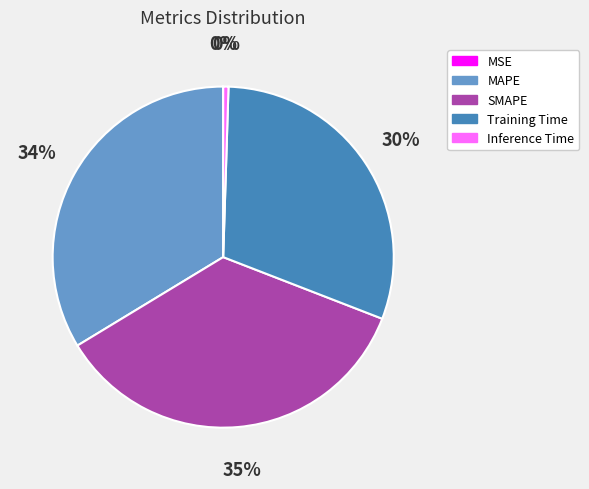

To the nearest percent, what is the difference between the largest and smallest slice percentages?

35%